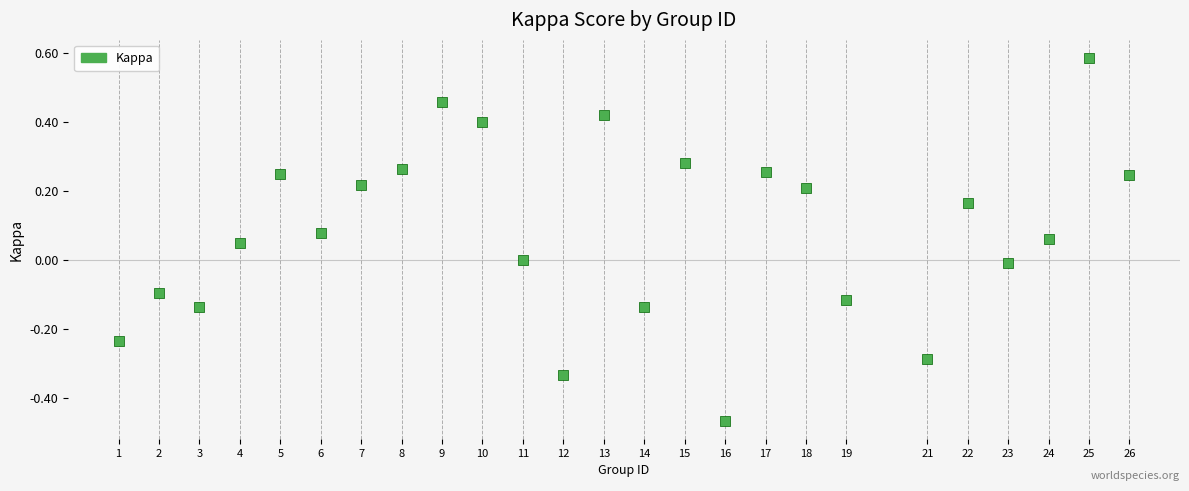

What is the range of Y values (max minus min)?

1.1